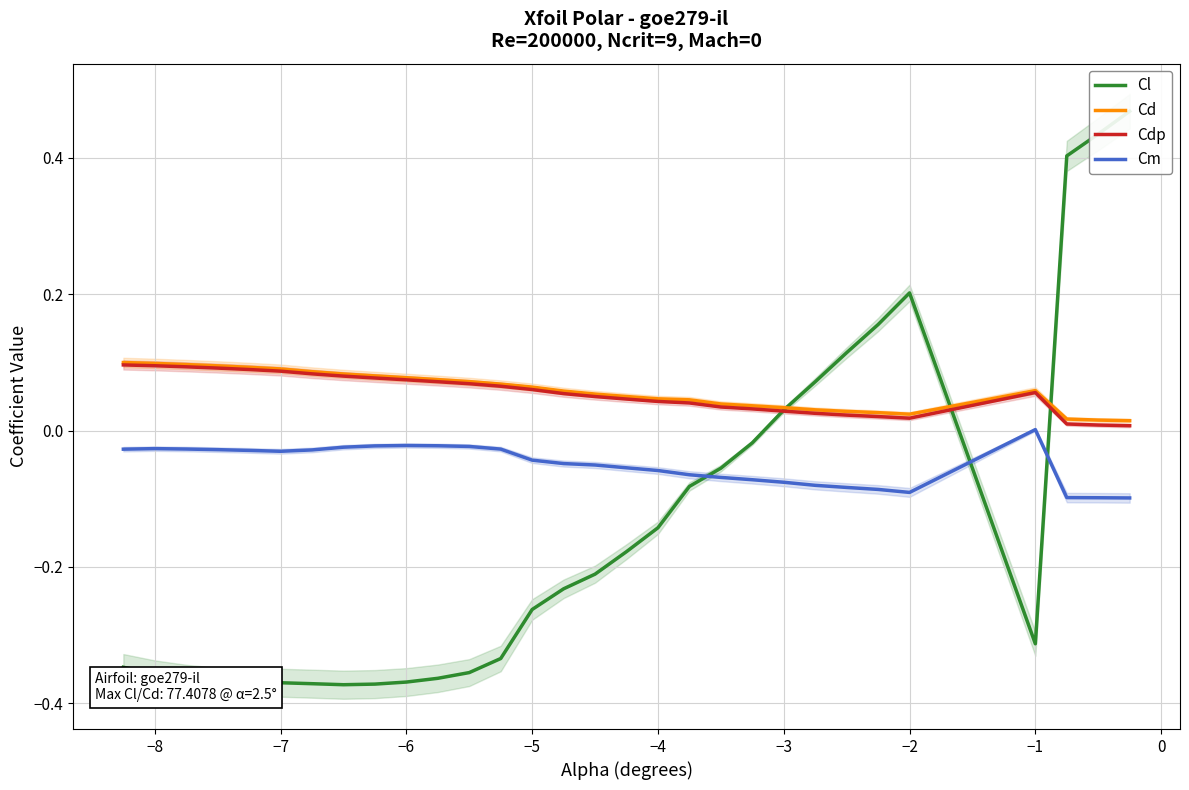

True or false: Cd and Cm cross at least once.

False